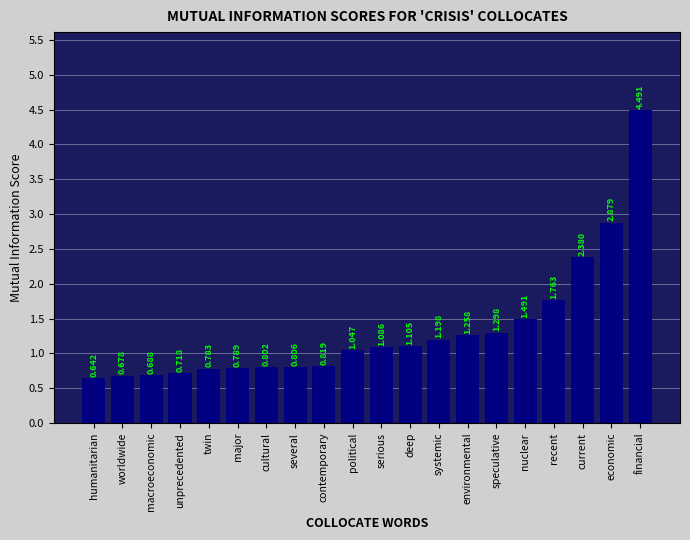

At which label is the value closest to 2?

recent